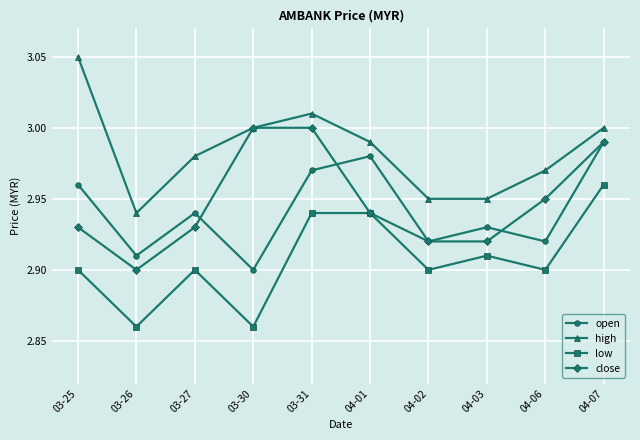

True or false: high and low intersect in this chart.

False